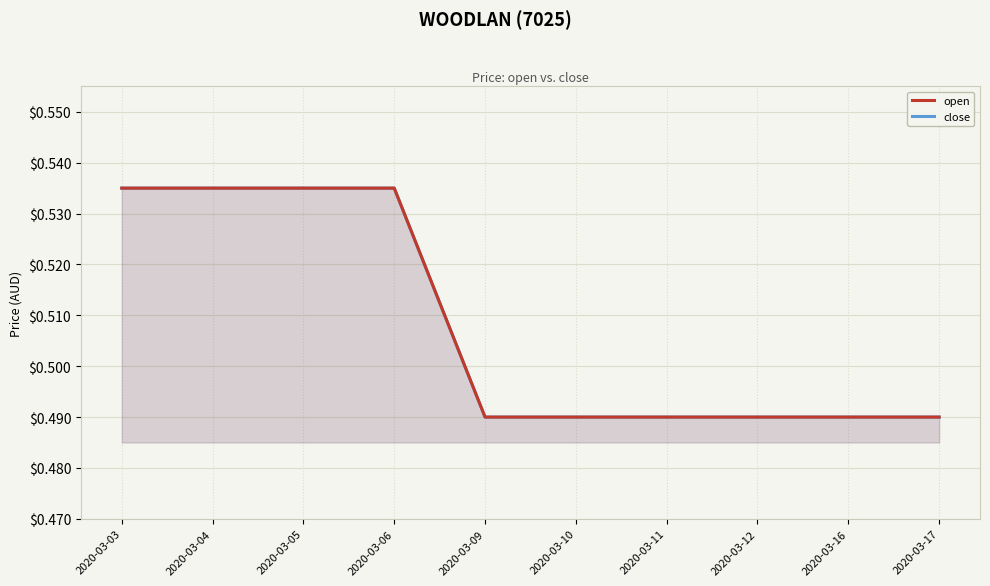

What is the total value across all series at 2020-03-11?

1.0